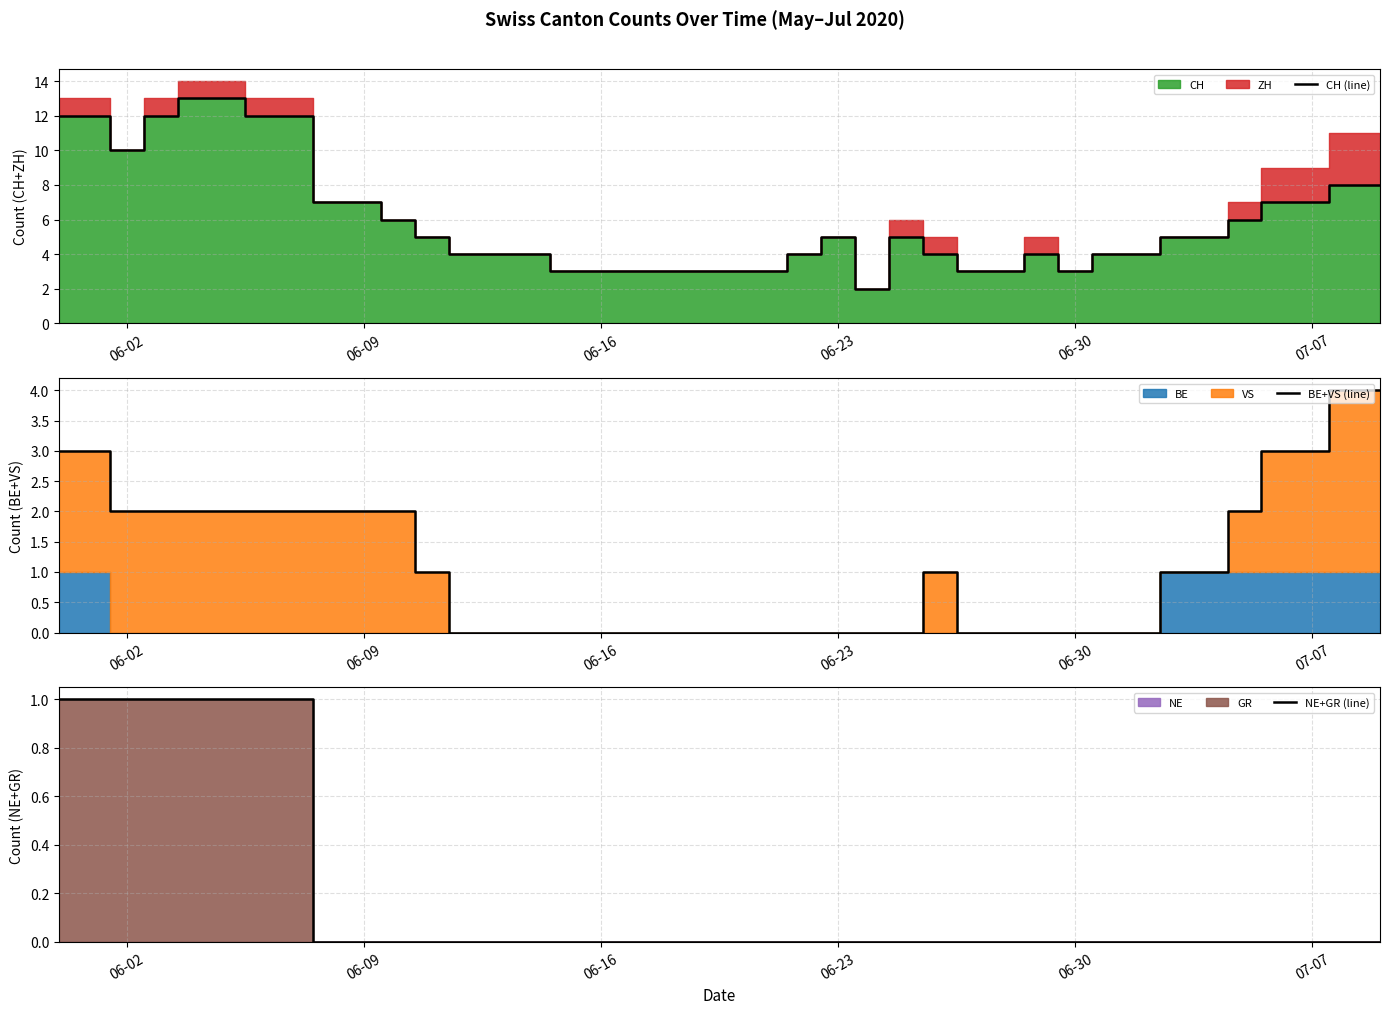

What is the maximum value for CH (line)?

13